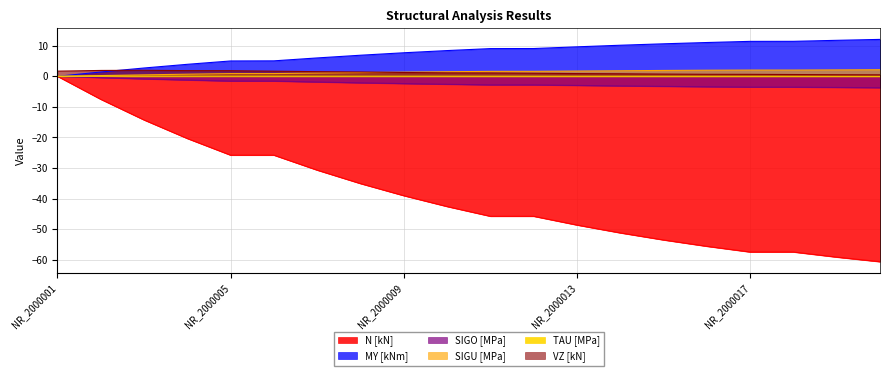

How many data points in VZ [kN] are less than 1?

8